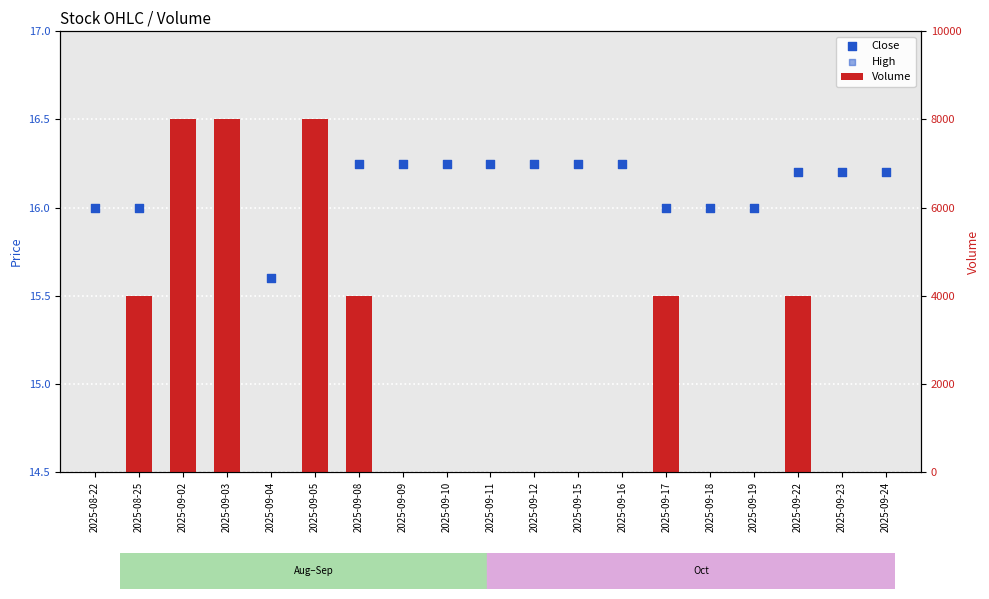

Is the value of Close at 2025-09-11 greater than the value of Volume at 2025-09-03?

No